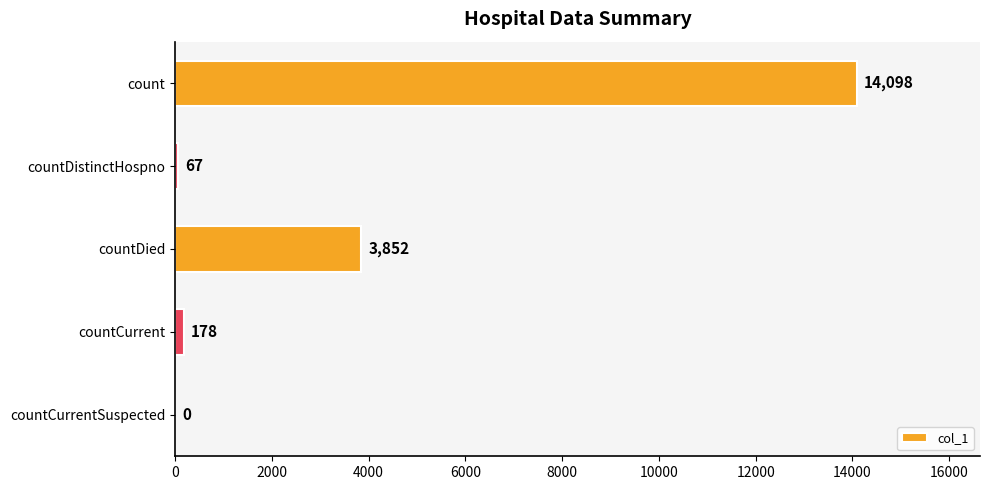

Which has a higher value, countCurrent or countDied?

countDied